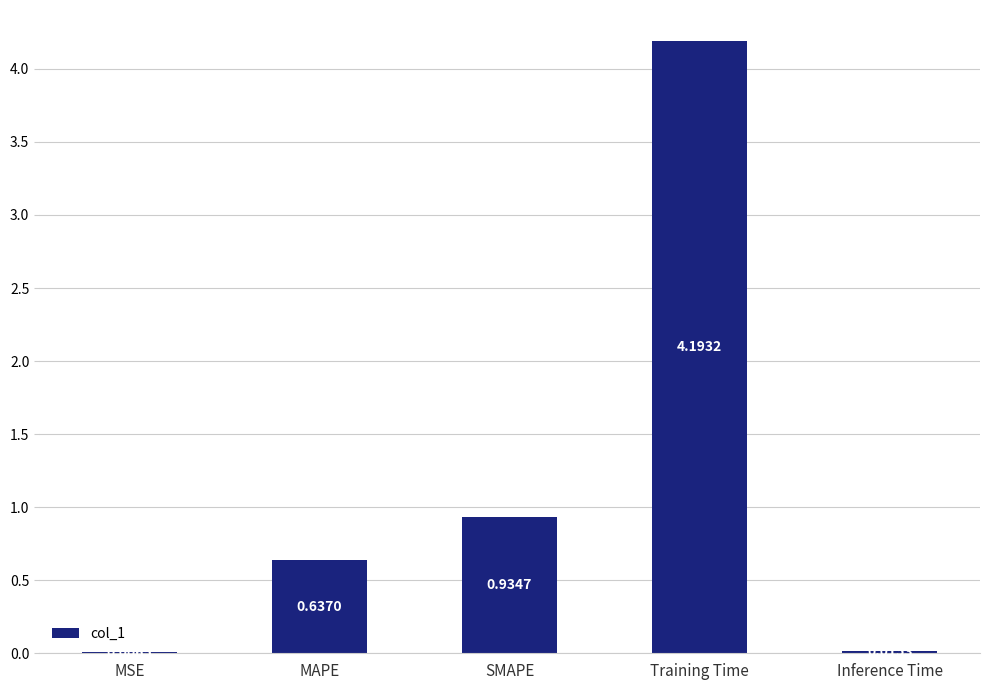

Between Inference Time and SMAPE, which is larger?

SMAPE